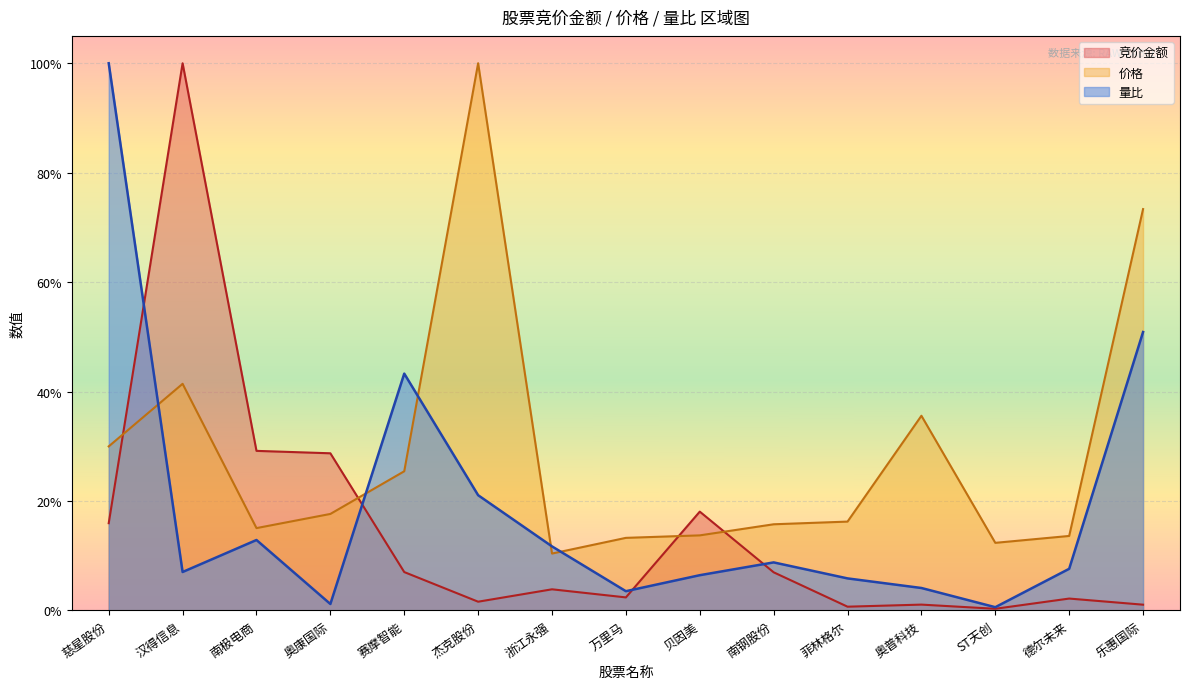

What is the spread (max minus min) of values at 汉得信息?

0.9